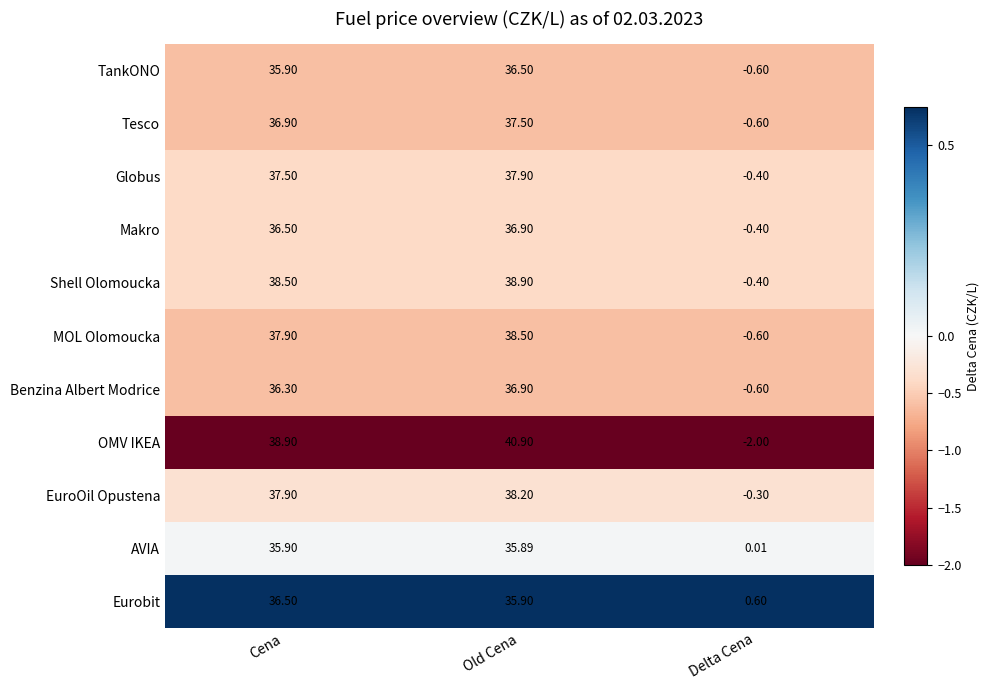

At which category is the sum across all series the highest?

Old Cena